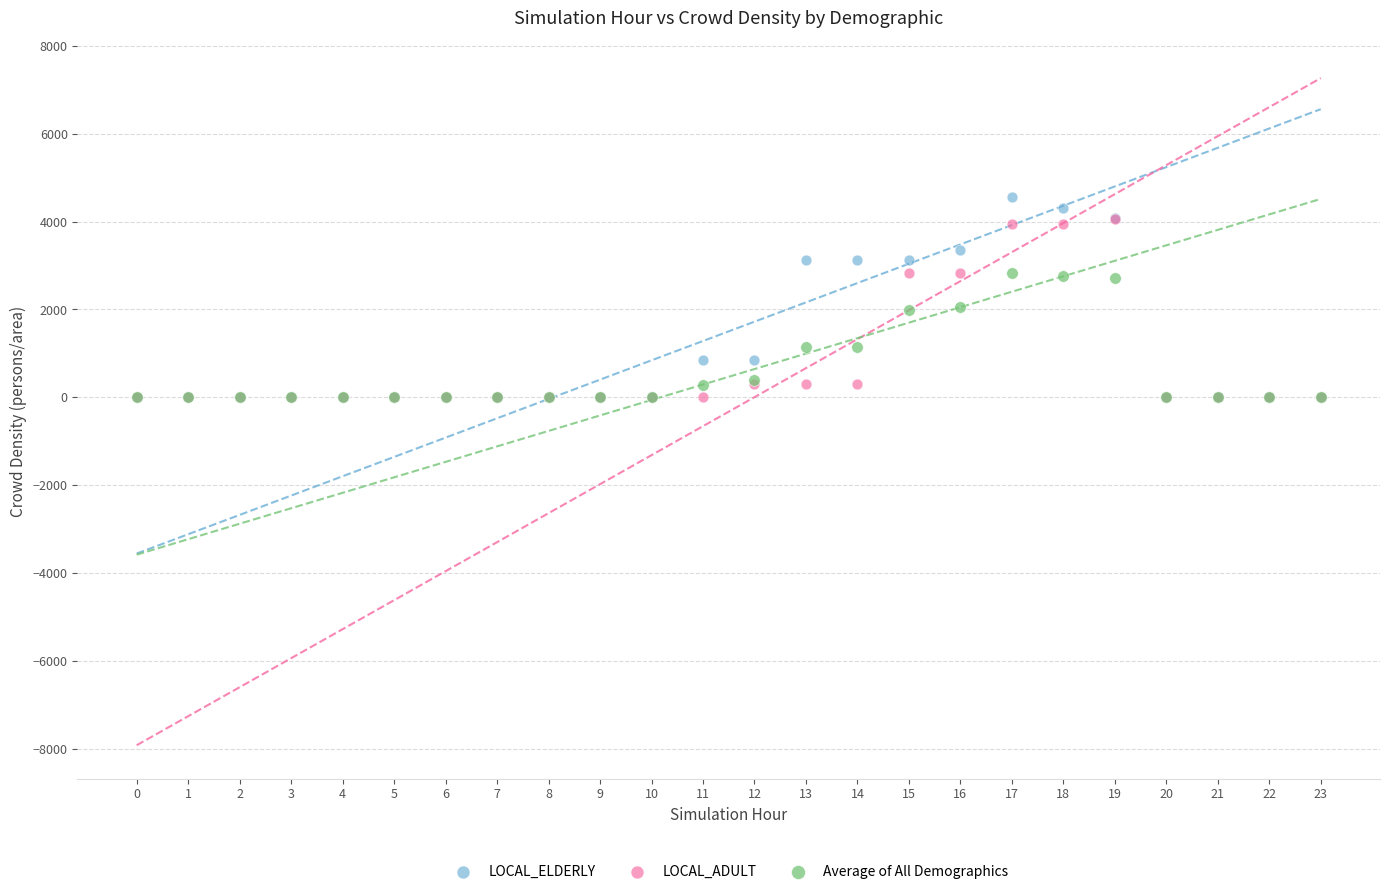

What are all the series names shown in the legend?

LOCAL_ELDERLY, LOCAL_ADULT, Average of All Demographics